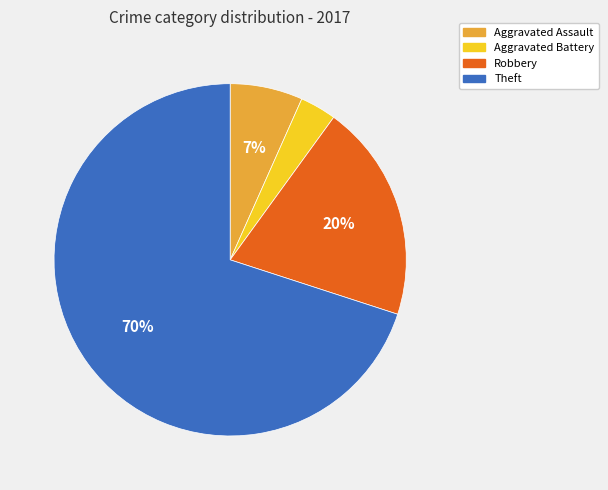

Is it true that Aggravated Assault is 1% of the pie?

False